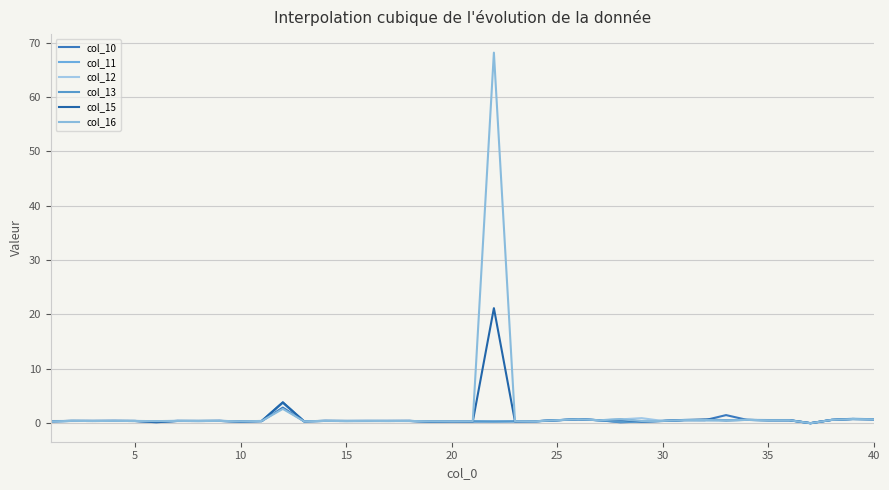

How many lines are shown in the chart?

6